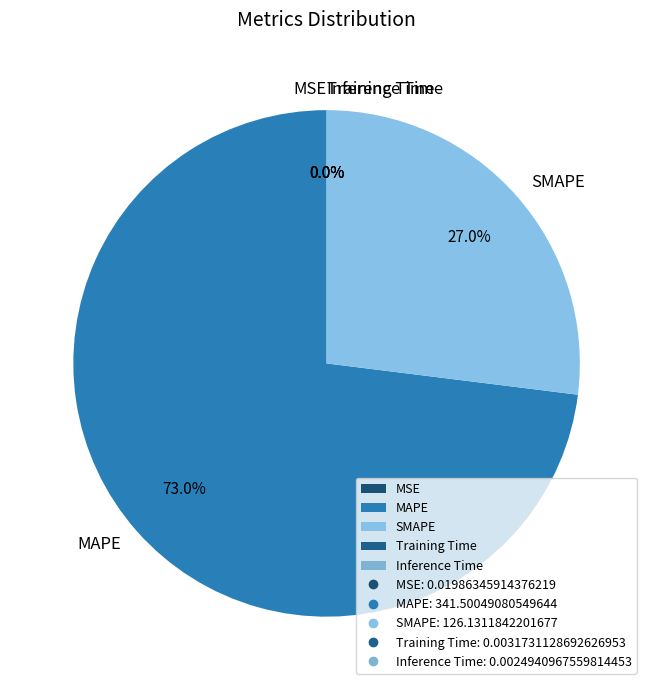

To the nearest percent, what is the difference between the MAPE and SMAPE slice percentages?

46%